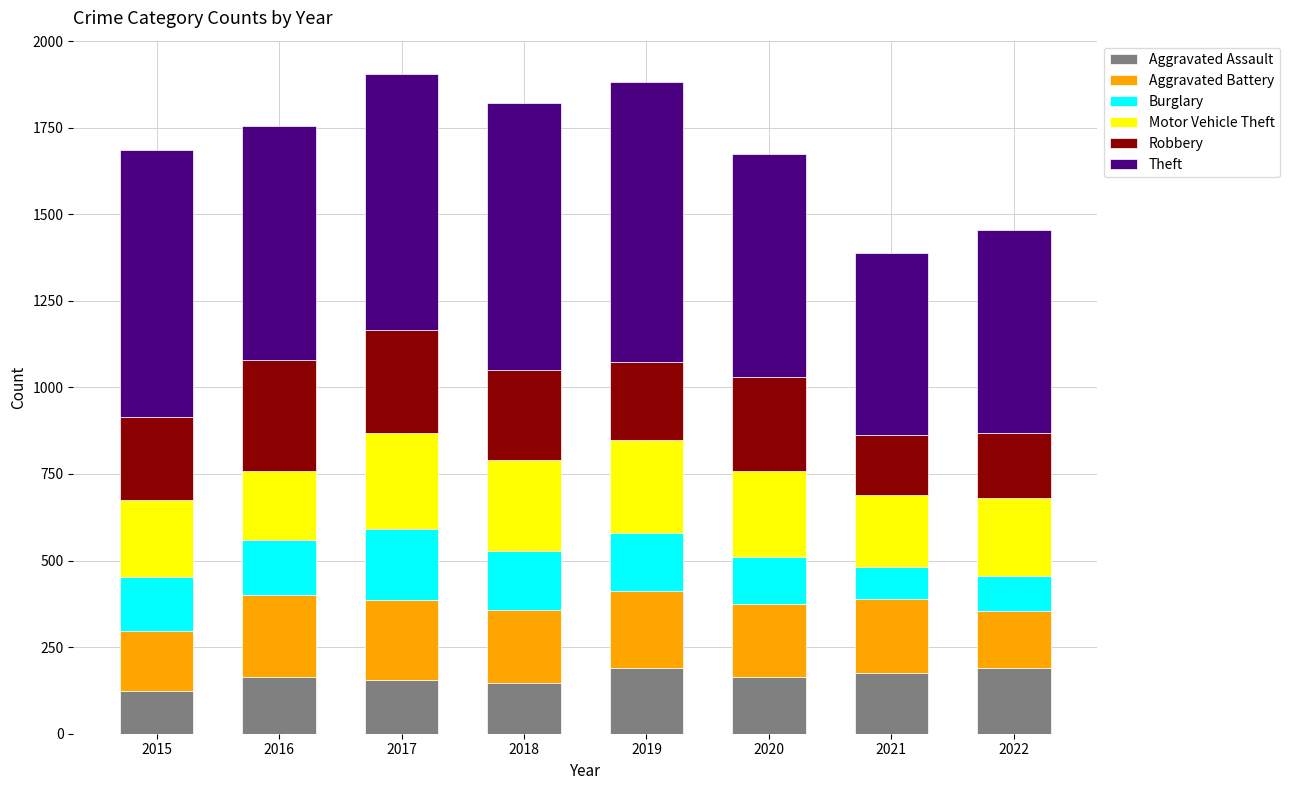

Is it true that Aggravated Assault equals 154 at 2017?

True